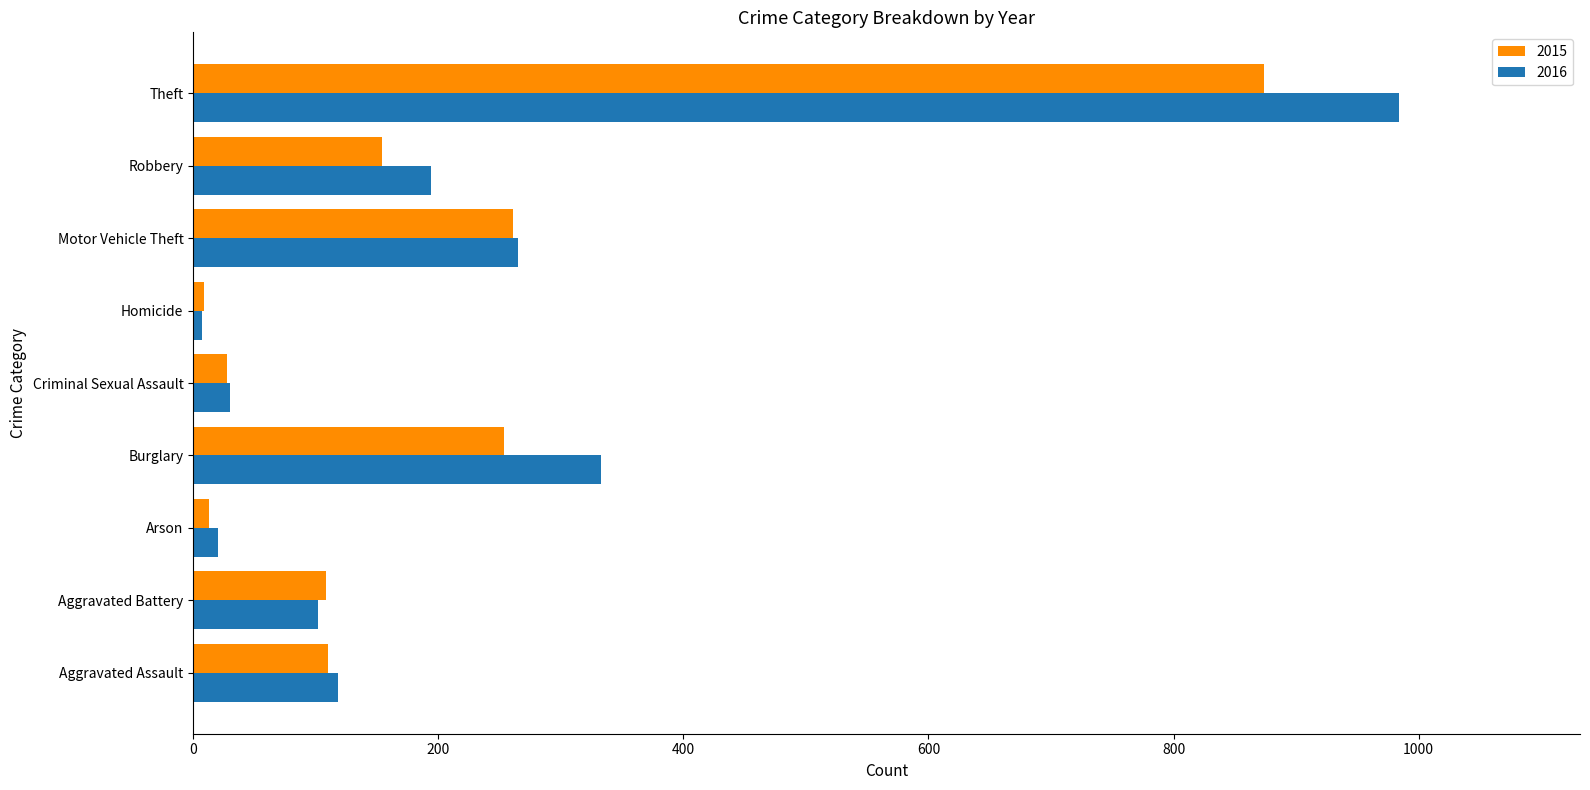

True or false: 2015 has a value of 132 at Burglary.

False